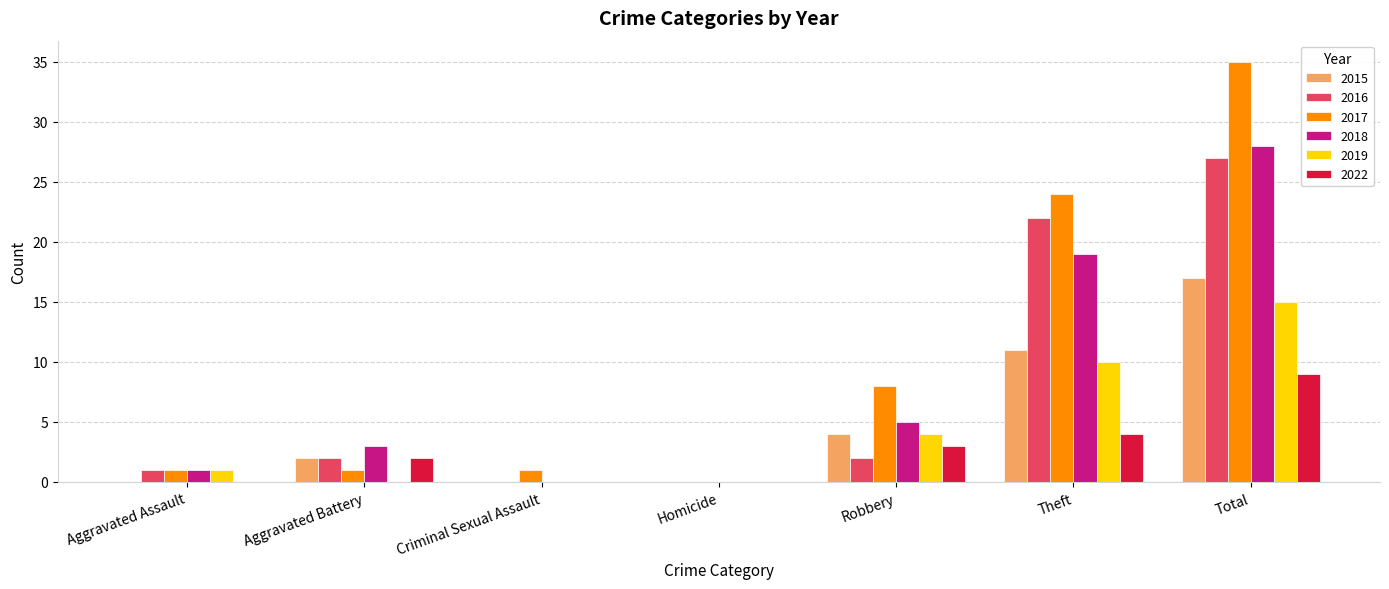

Is the value of 2016 at Homicide greater than the value of 2017 at Robbery?

No